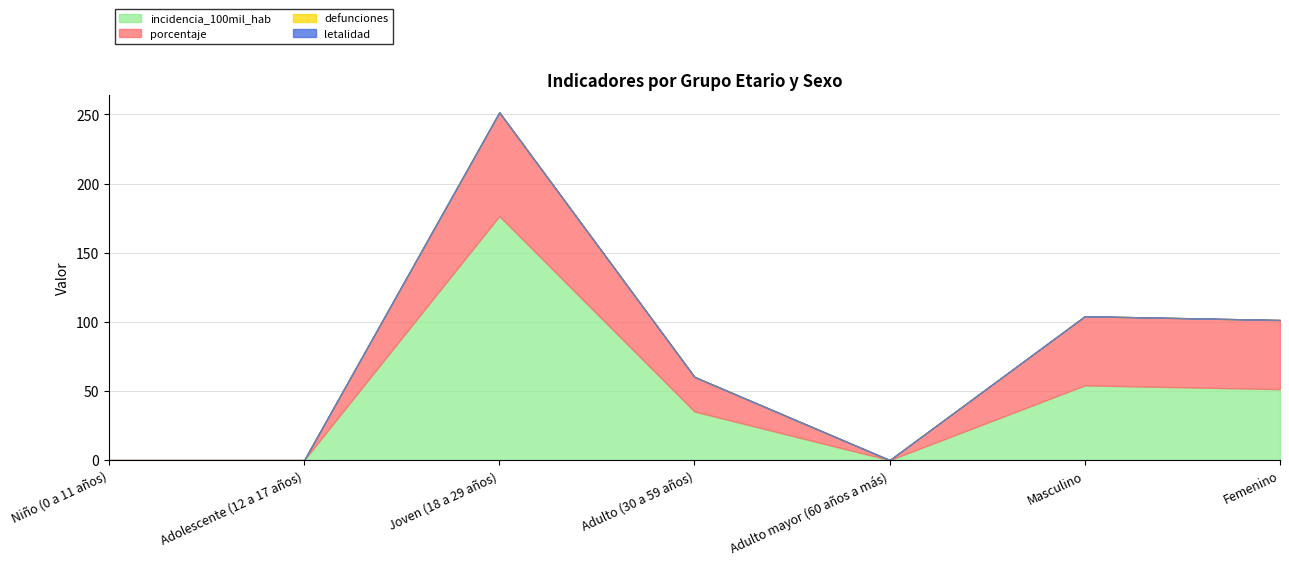

At Femenino, list the series in order from largest to smallest.

incidencia_100mil_hab, porcentaje, defunciones, letalidad